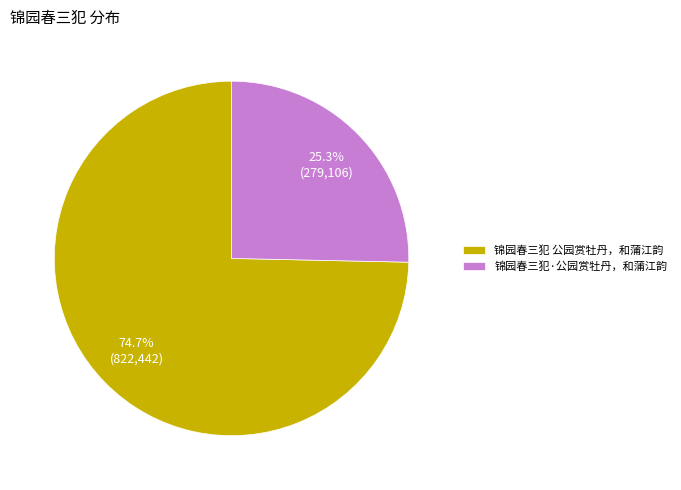

Rank the categories by value from lowest to highest.

锦园春三犯·公园赏牡丹，和蒲江韵, 锦园春三犯 公园赏牡丹，和蒲江韵